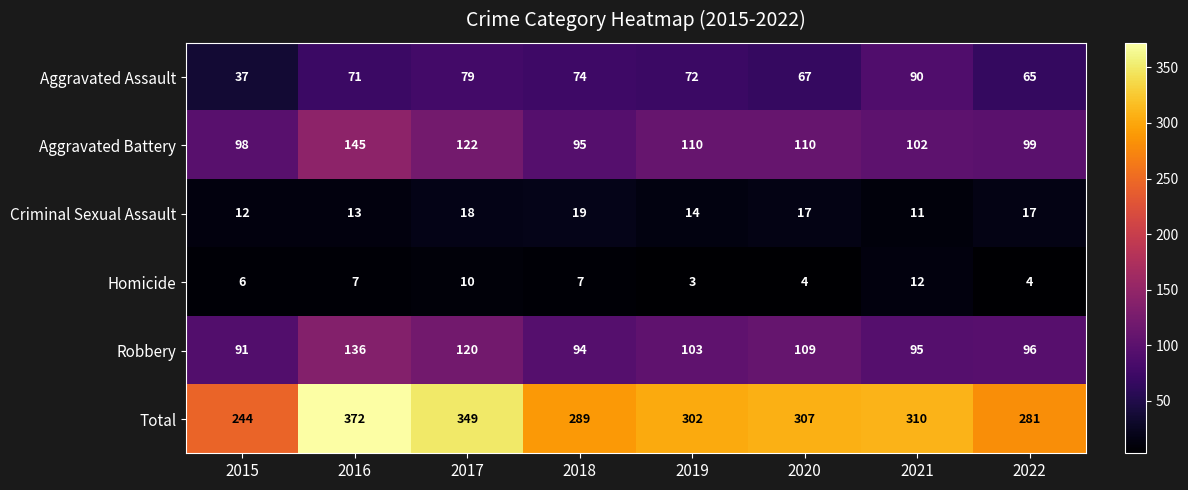

Which series changed the most between 2016 and 2018?

Total